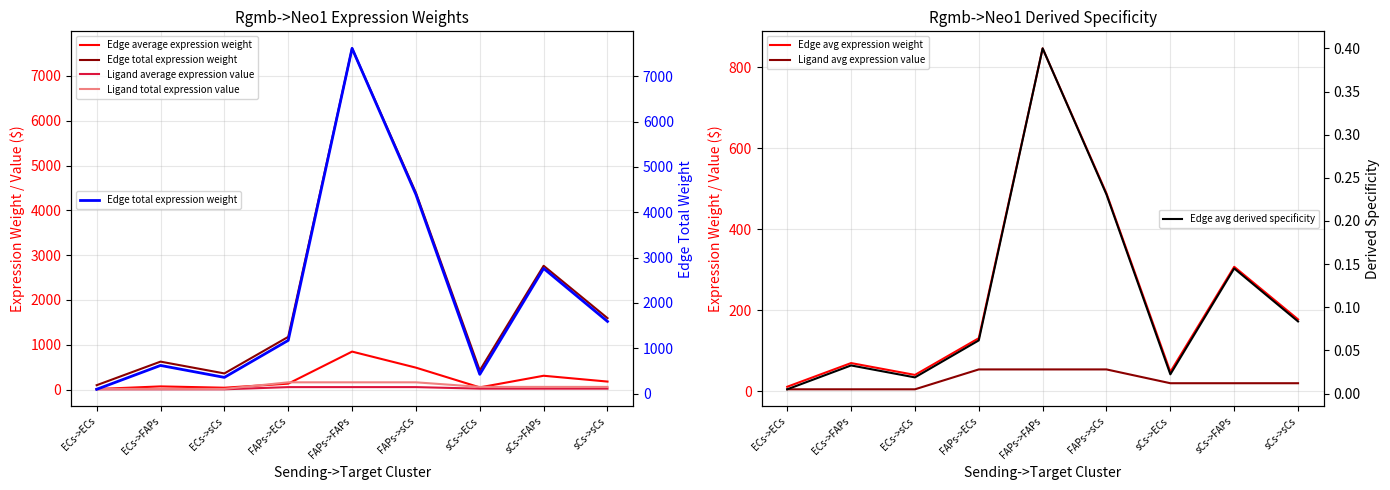

At which label does Edge average expression weight reach its minimum?

ECs->ECs